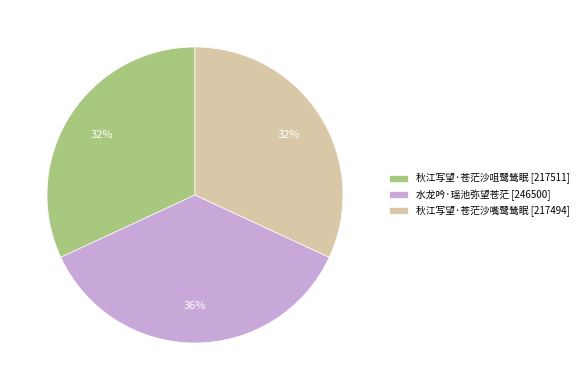

Does any single category account for the majority?

No